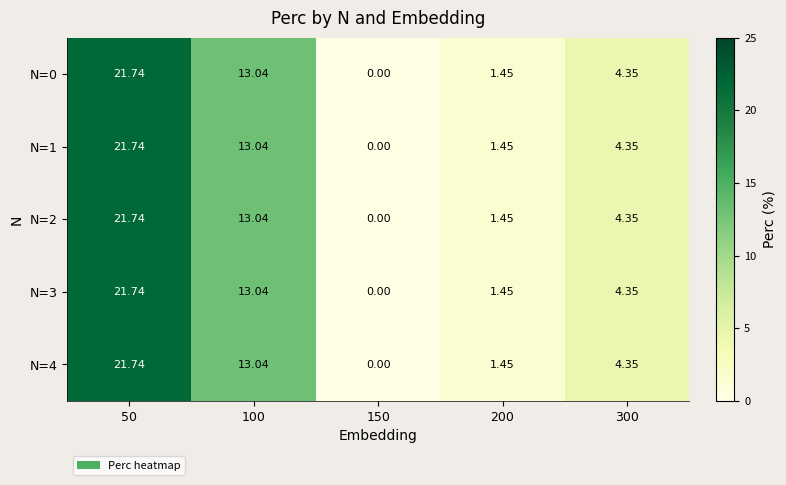

How many values in the N=2 series are below 4?

2